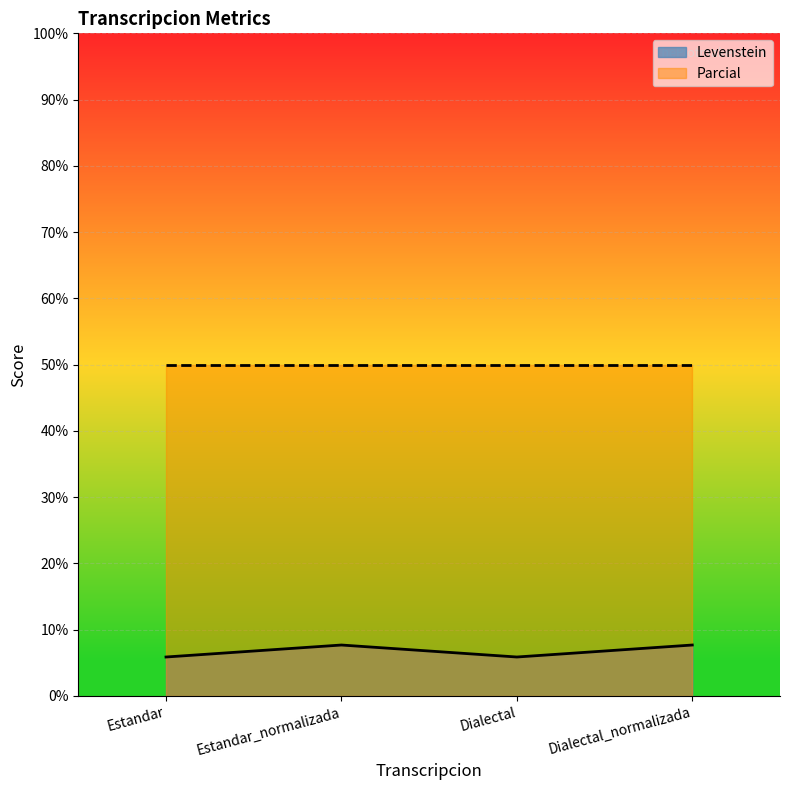

What is the minimum value shown in the chart?

5.9